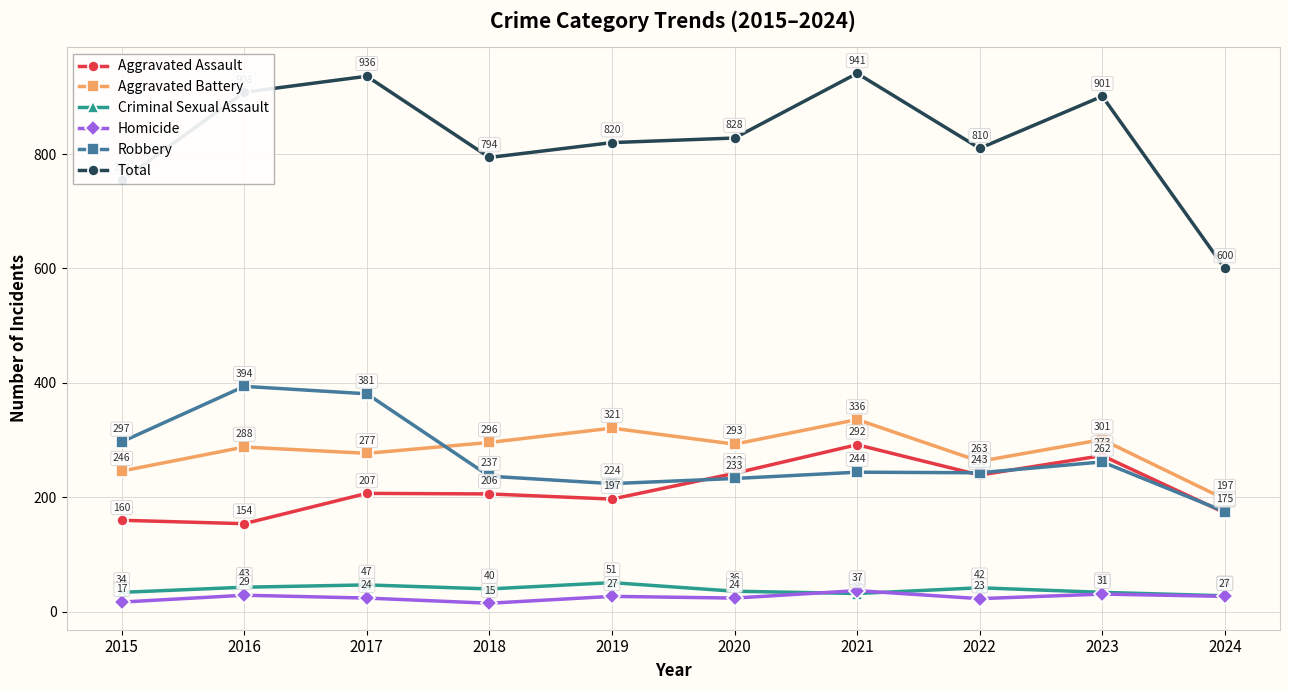

At which category does Robbery reach its first local peak?

2016